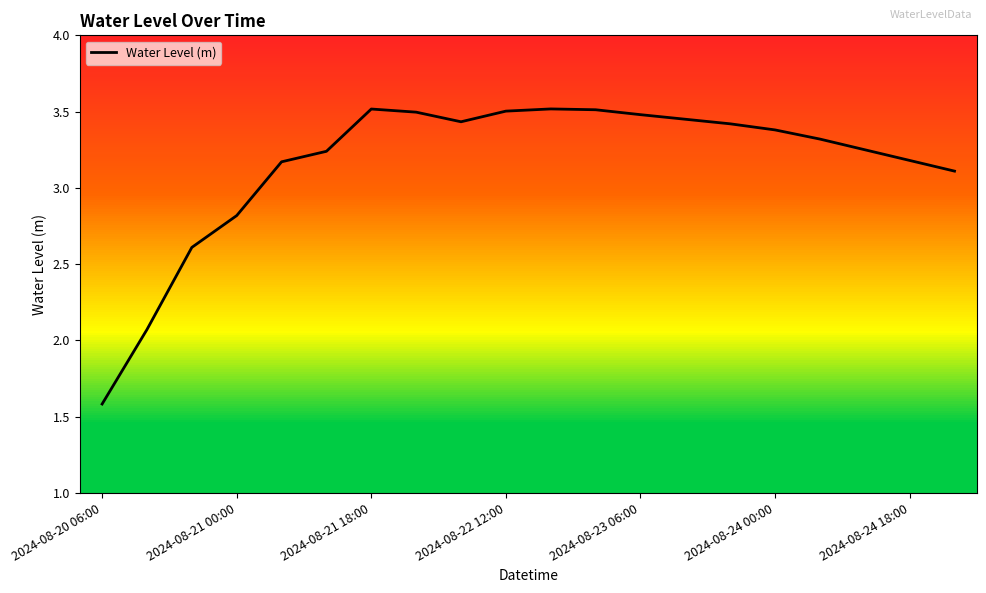

Which label corresponds to the smallest value in the chart?

2024-08-20 06:00